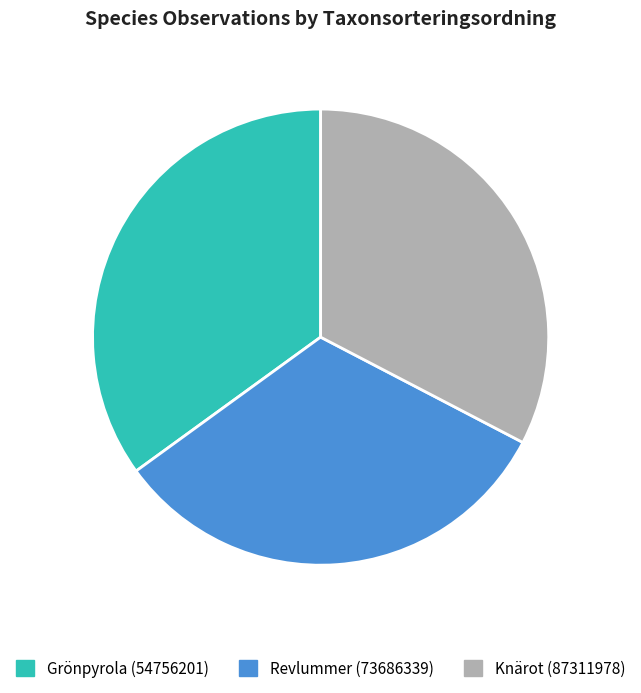

How many segments does this pie chart have?

3